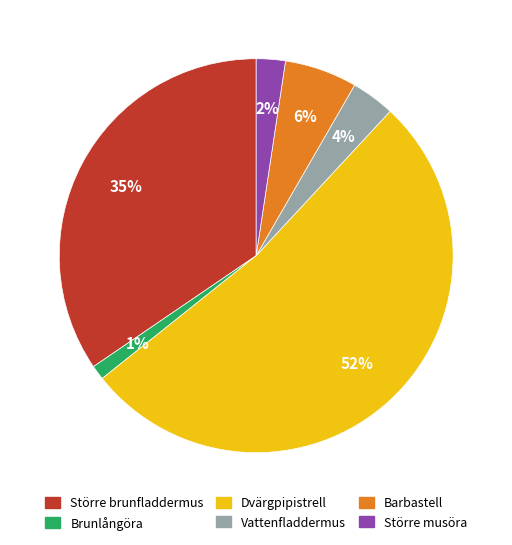

To the nearest percent, what percentage of the pie is Större brunfladdermus?

35%